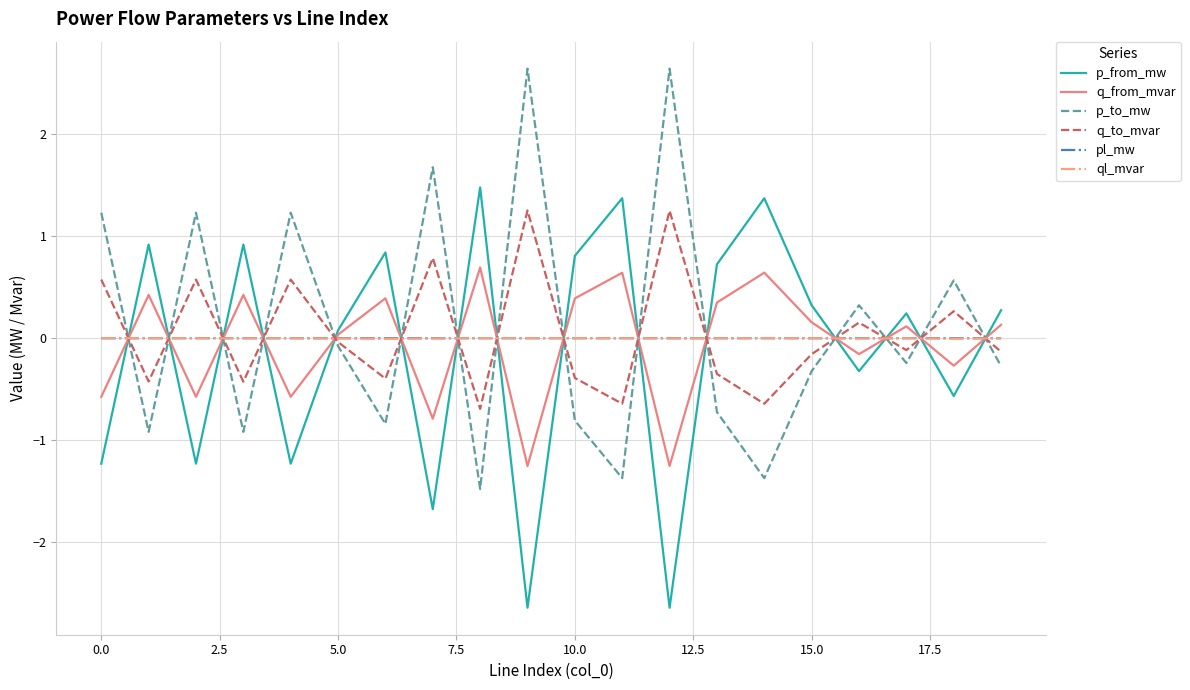

What is the maximum value shown in the chart?

2.6